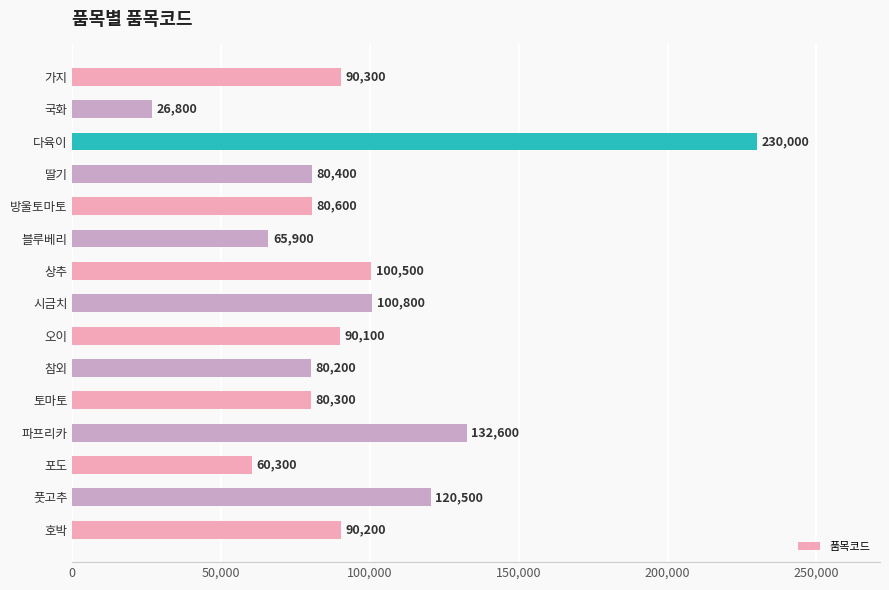

Reading top to bottom, list all the values displayed in this chart.

가지=90300	국화=26800	다육이=230000	딸기=80400	방울토마토=80600	블루베리=65900	상추=100500	시금치=100800	오이=90100	참외=80200	토마토=80300	파프리카=132600	포도=60300	풋고추=120500	호박=90200